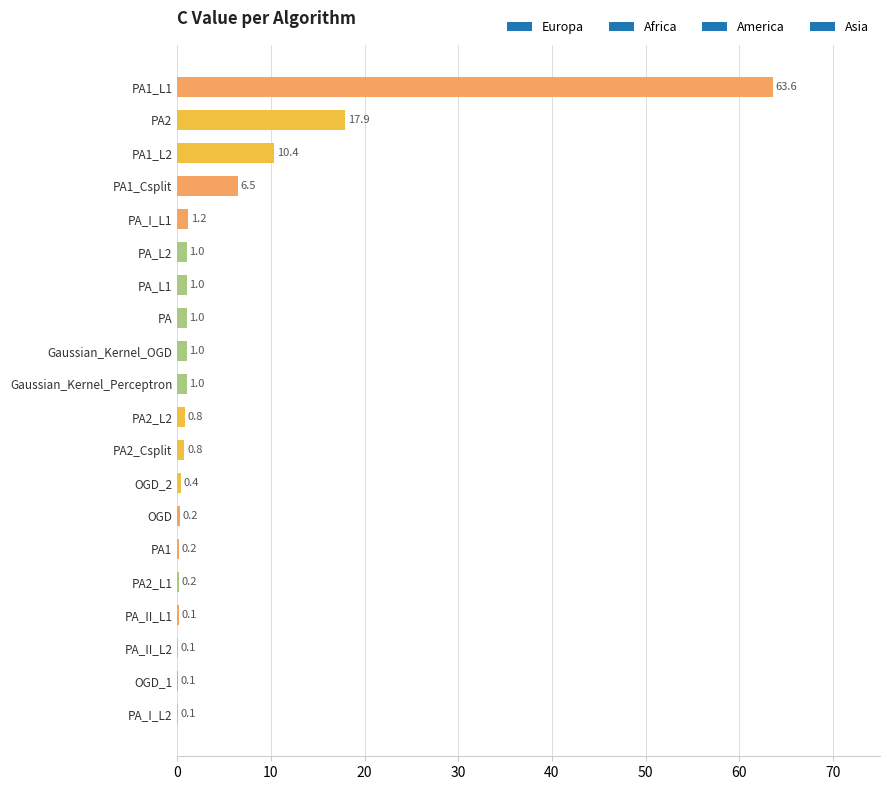

Reading bottom to top, extract all data points from this chart.

PA_I_L2=0.1	OGD_1=0.1	PA_II_L2=0.1	PA_II_L1=0.1	PA2_L1=0.2	PA1=0.2	OGD=0.2	OGD_2=0.4	PA2_Csplit=0.8	PA2_L2=0.8	Gaussian_Kernel_Perceptron=1.0	Gaussian_Kernel_OGD=1.0	PA=1.0	PA_L1=1.0	PA_L2=1.0	PA_I_L1=1.2	PA1_Csplit=6.5	PA1_L2=10.4	PA2=17.9	PA1_L1=63.6